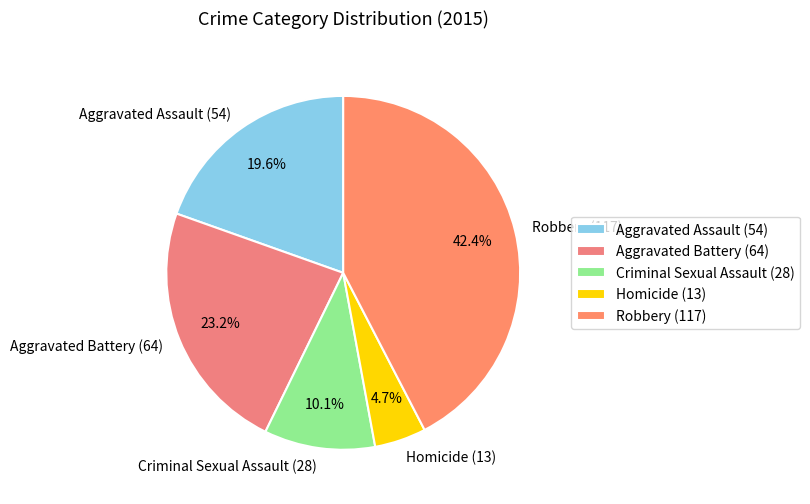

What is the smallest slice in the pie chart?

Homicide